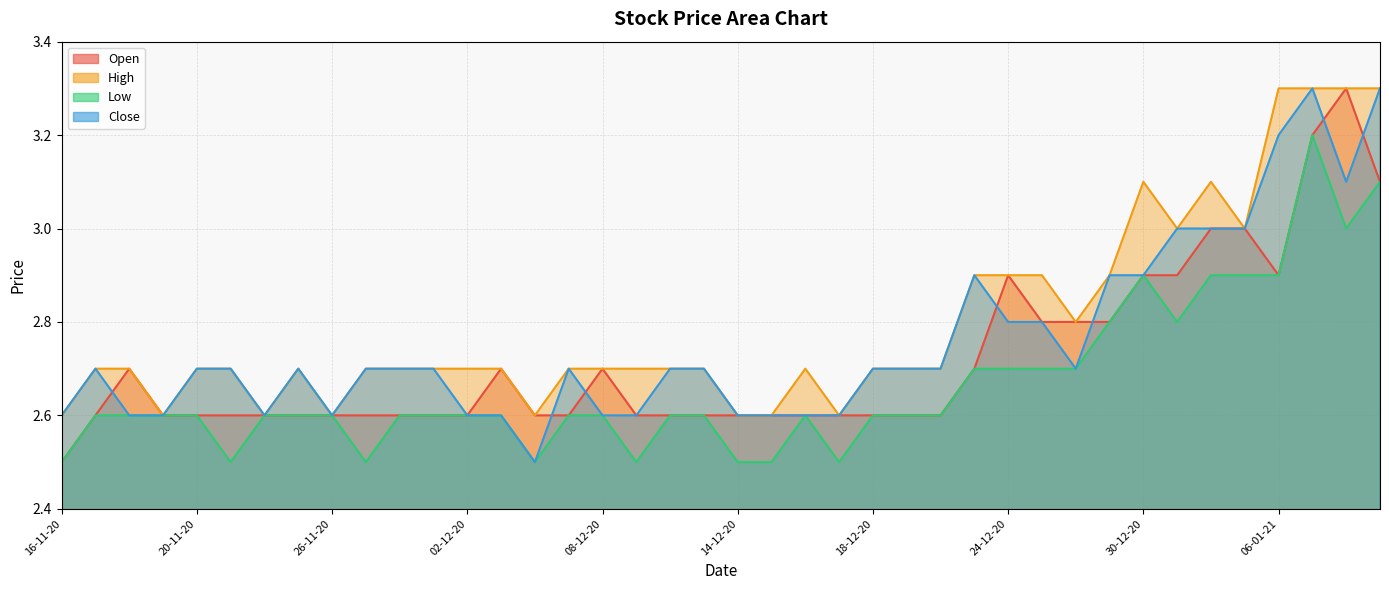

True or false: High and Open intersect in this chart.

False